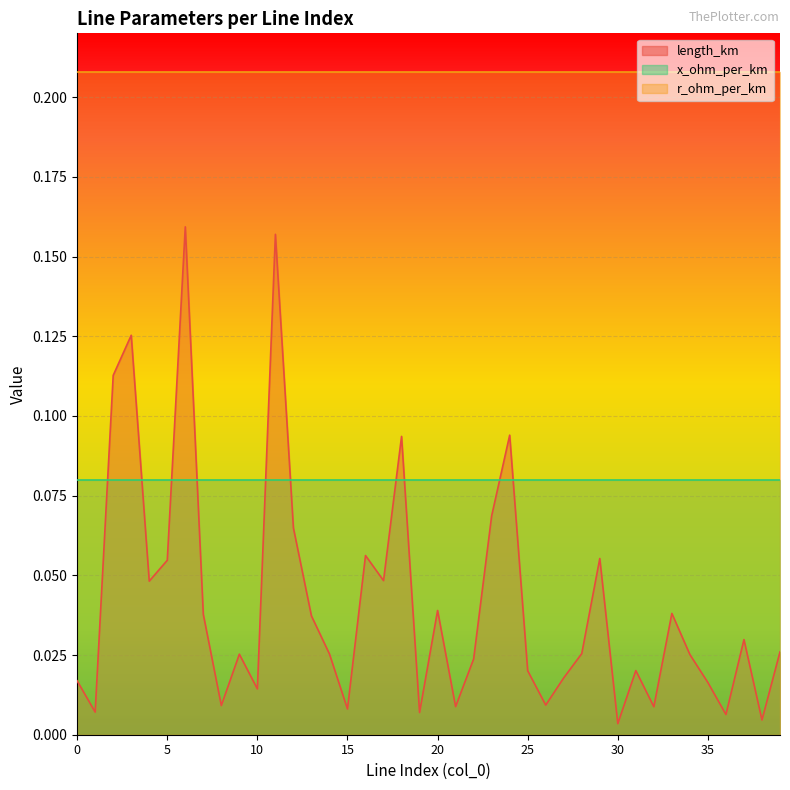

Rank the series by their average value, from highest to lowest.

r_ohm_per_km, x_ohm_per_km, length_km